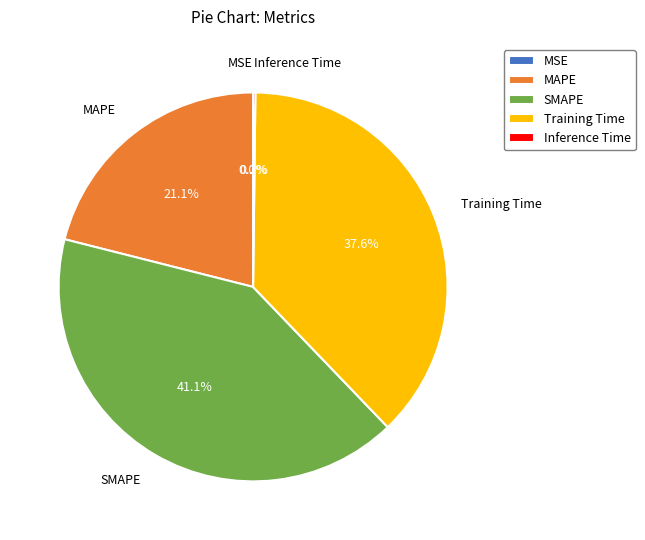

Is it true that Training Time is 32% of the pie?

False